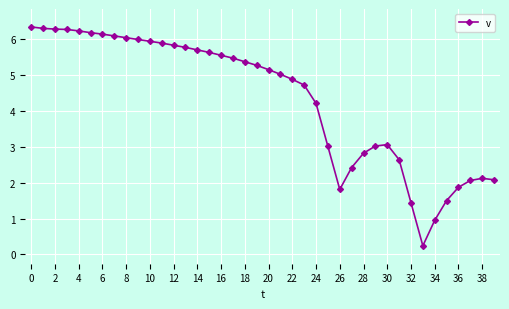

What is the average value?

4.3